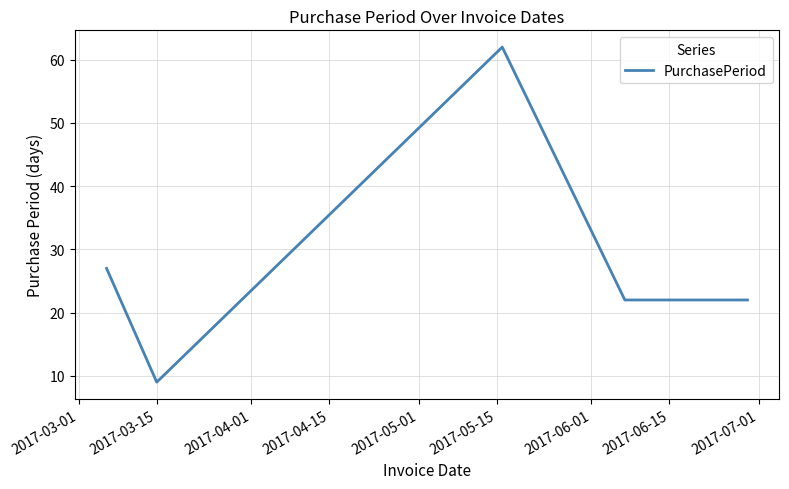

How many interior local peaks (higher than both neighbors) does the data have?

1